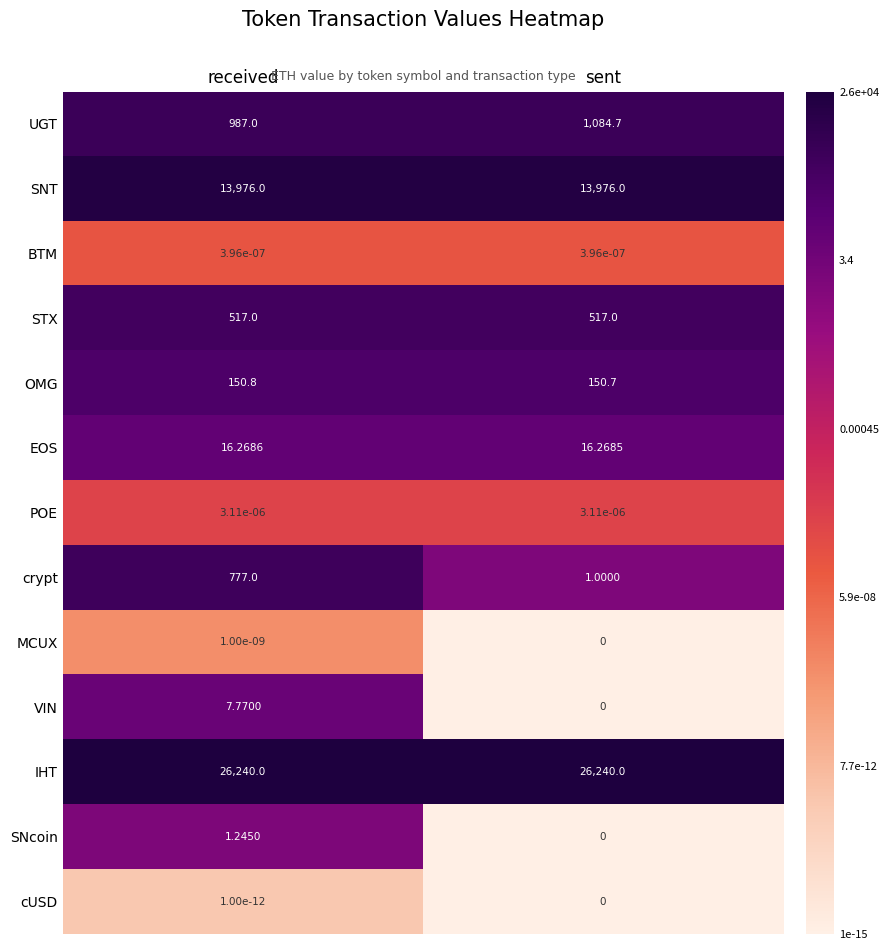

Which series has the largest range (max minus min)?

crypt